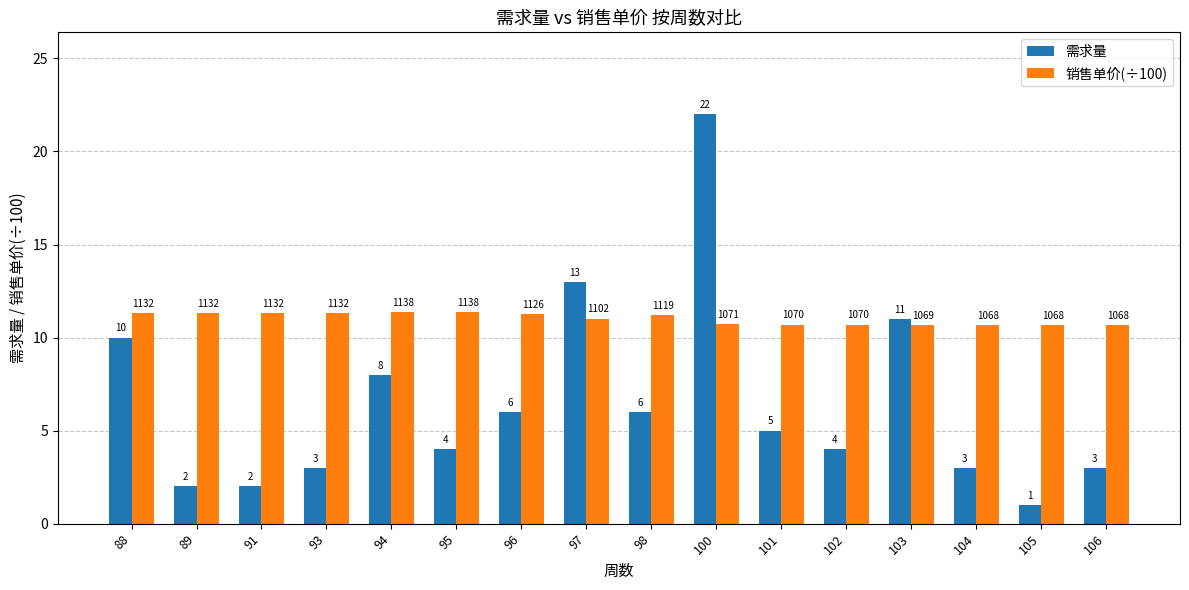

What are all the series names shown in the legend?

需求量, 销售单价(÷100)